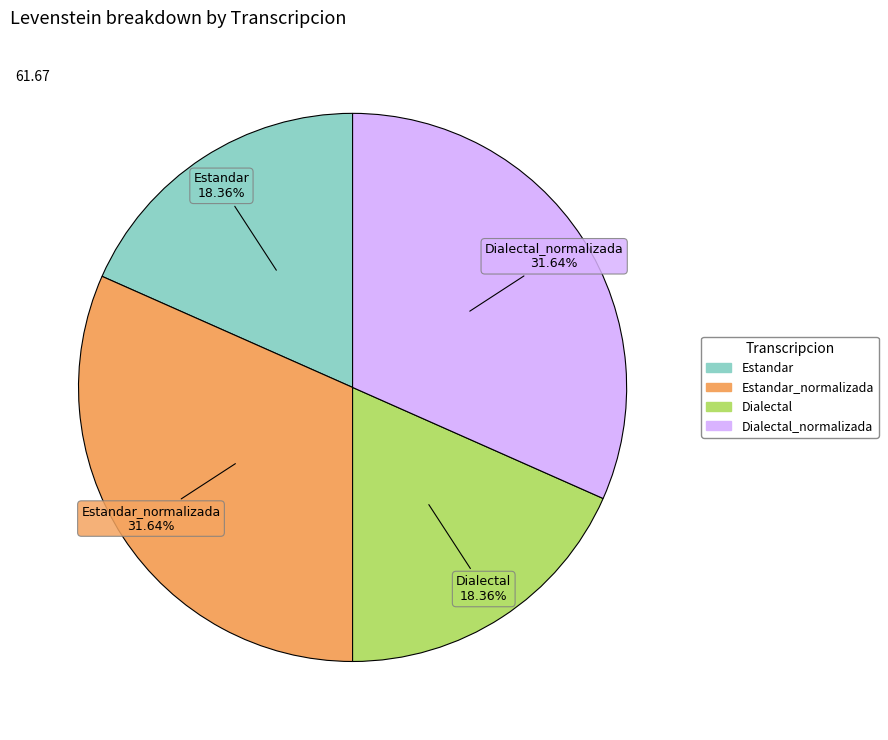

Is there a majority slice in this chart?

No